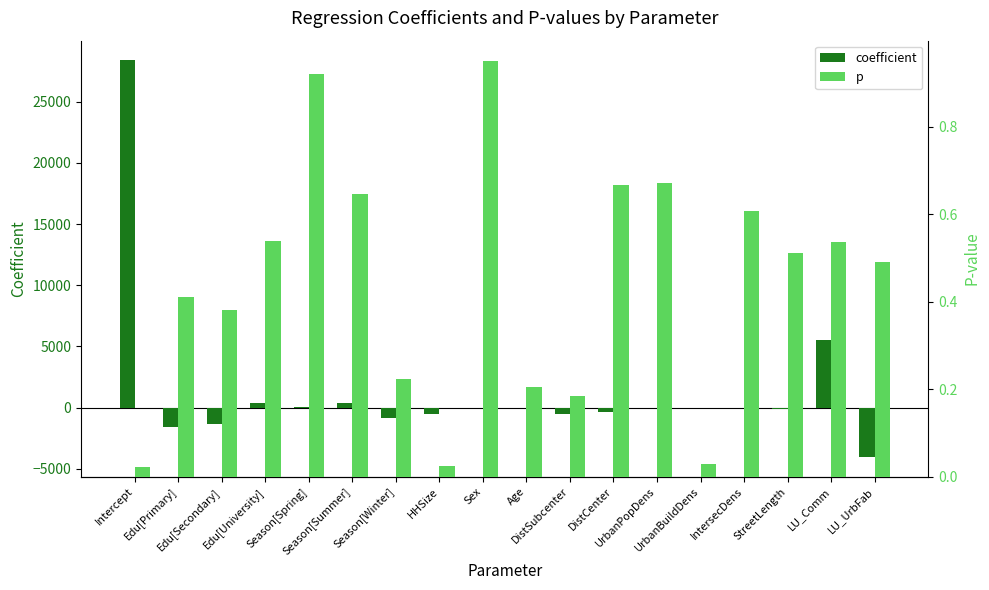

Which has a higher value, DistCenter or Sex?

Sex